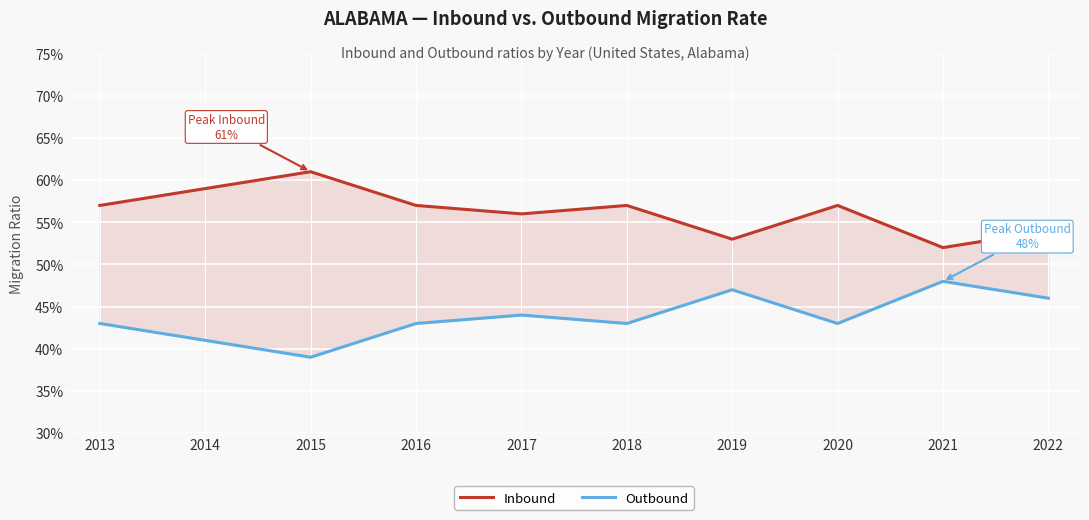

At how many categories does at least one series exceed 0?

10